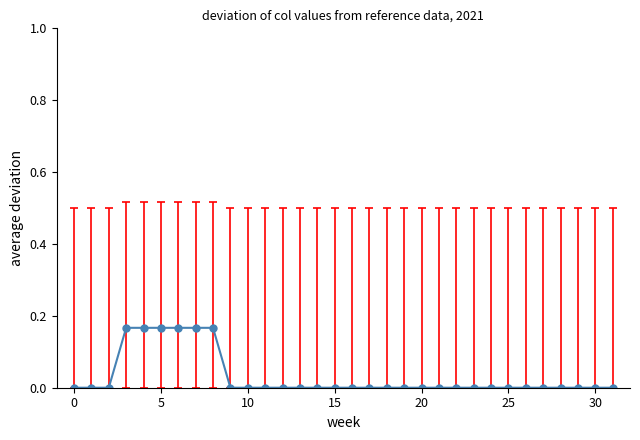

What is the sum of all values?

1.0